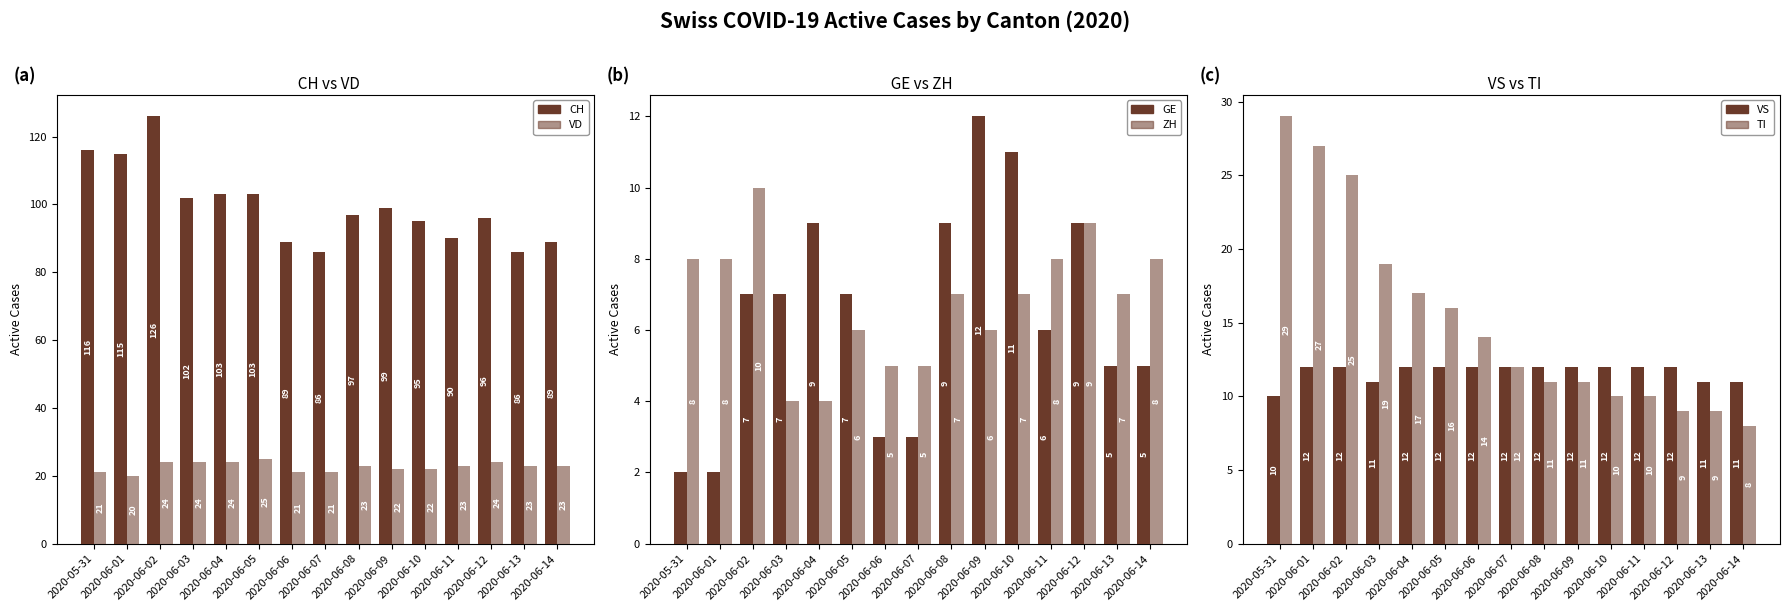

How many values in the VS series are below 12?

4